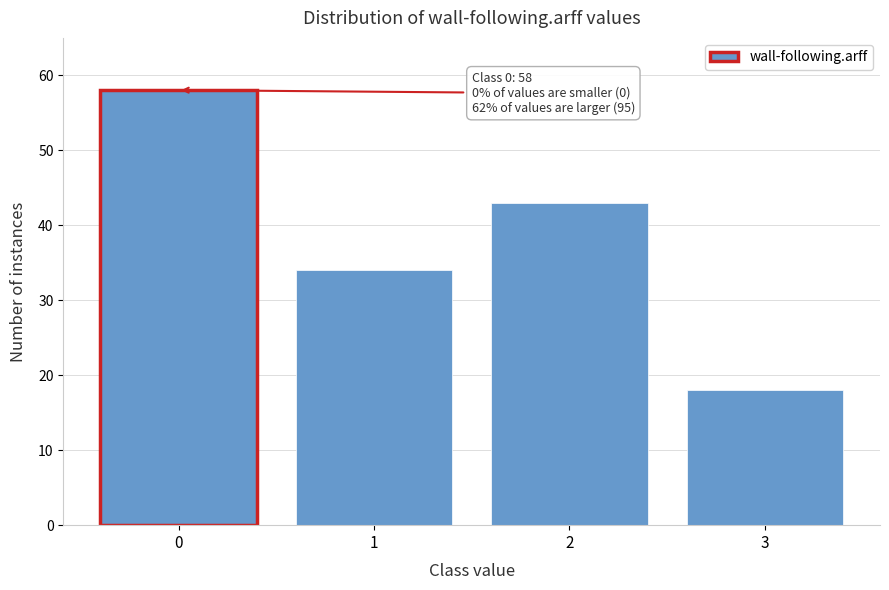

Reading left to right, extract all data points from this chart.

58	34	43	18